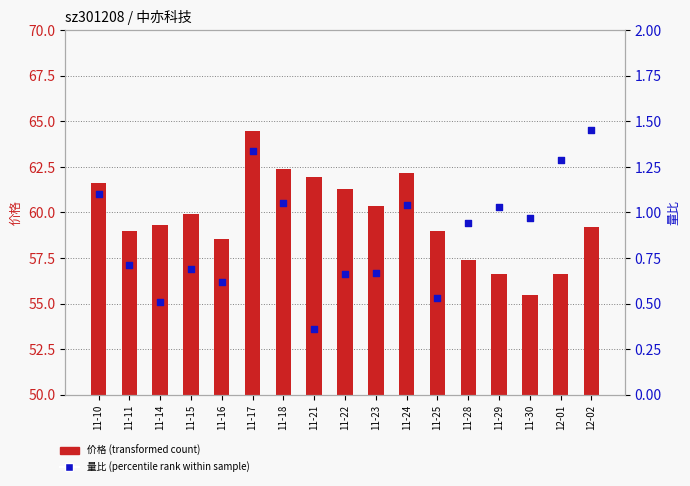

Is the value of 价格 (transformed count) at 12-02 greater than the value of 量比 (percentile rank) at 11-25?

Yes